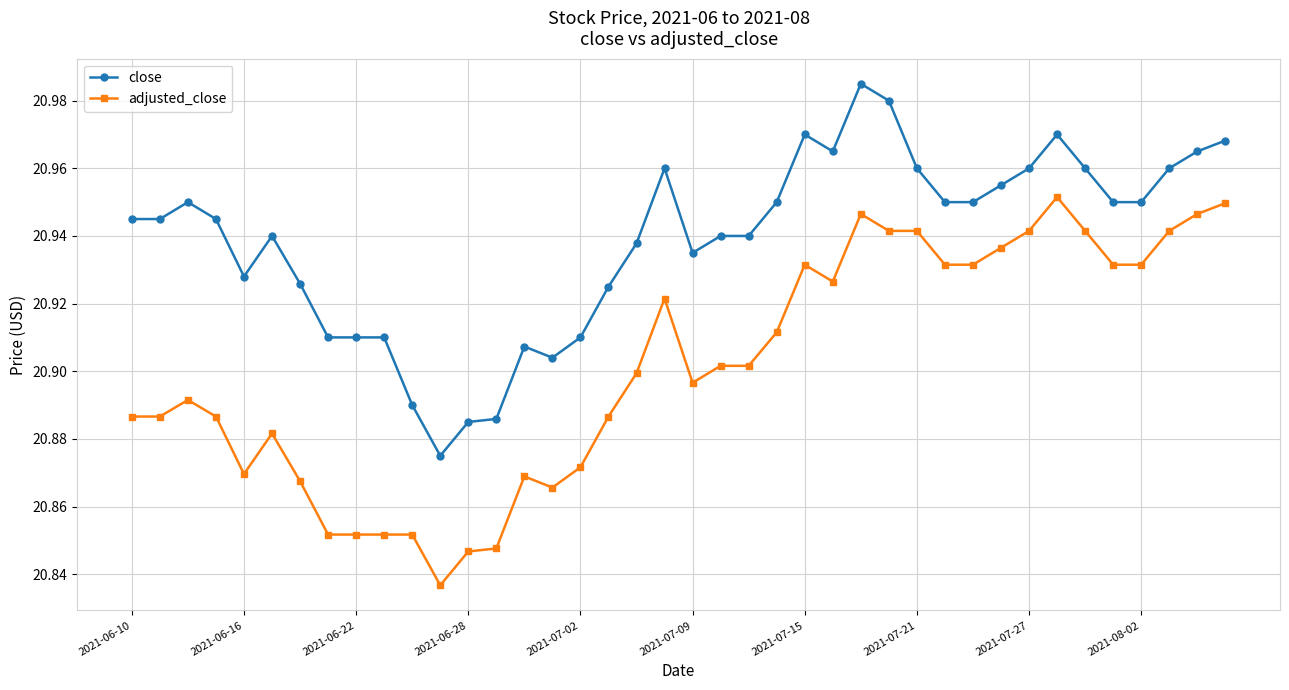

At how many categories does at least one series exceed 20?

40